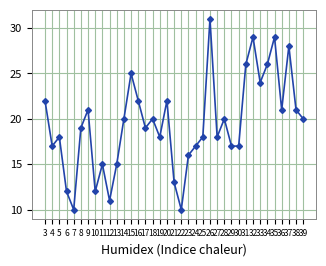

Reading left to right, what are all the values shown in this chart?

22	17	18	12	10	19	21	12	15	11	15	20	25	22	19	20	18	22	13	10	16	17	18	31	18	20	17	17	26	29	24	26	29	21	28	21	20